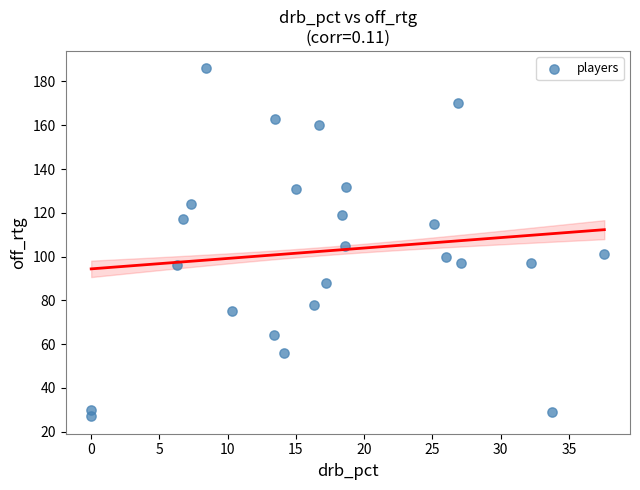

What is the range of Y values (max minus min)?

159